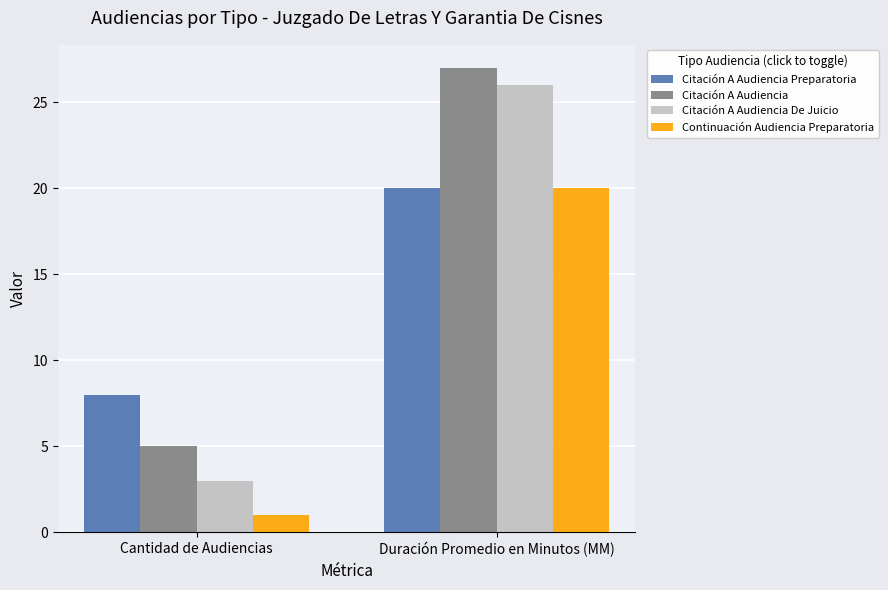

How many groups of bars are there?

2